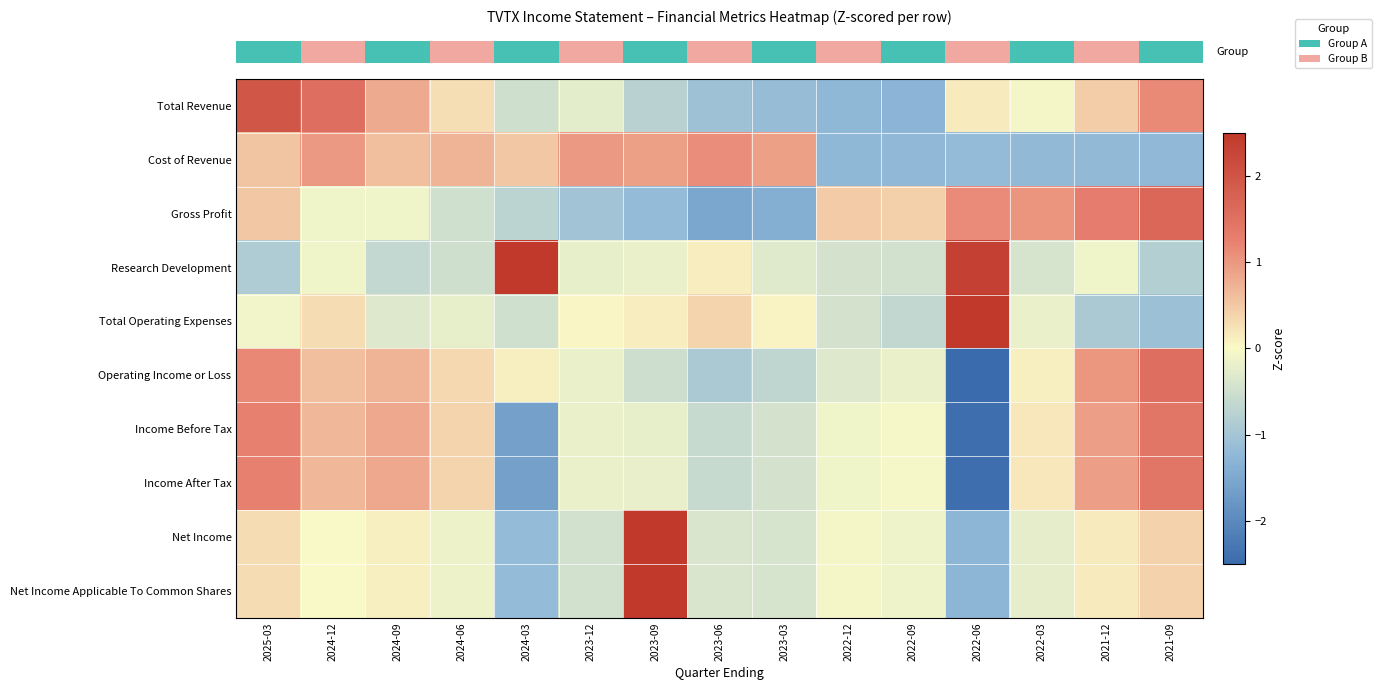

Between 2021-12 and 2022-06, which is larger?

2021-12